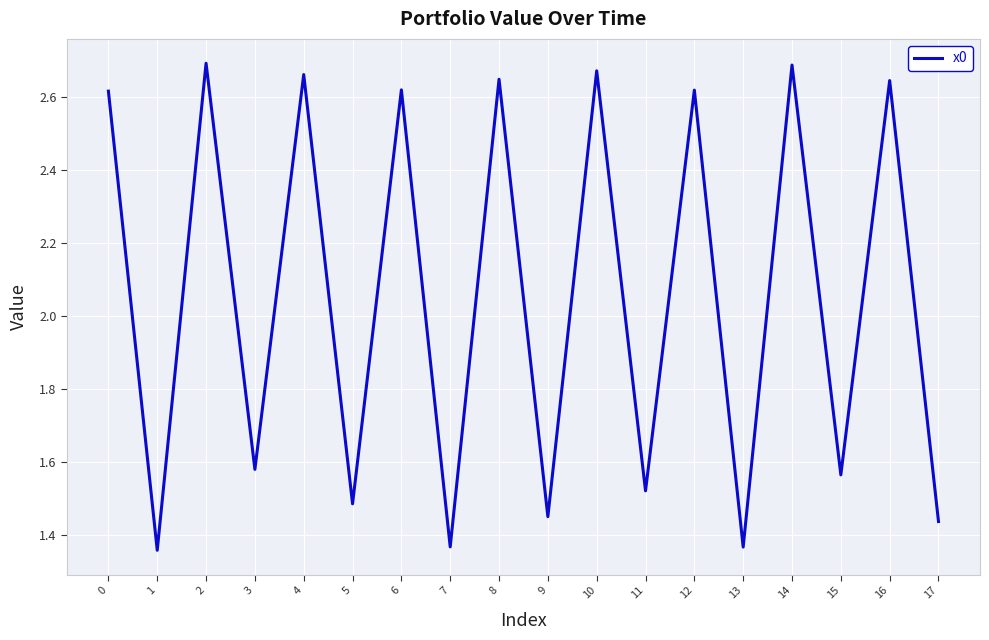

What is the average value?

2.1